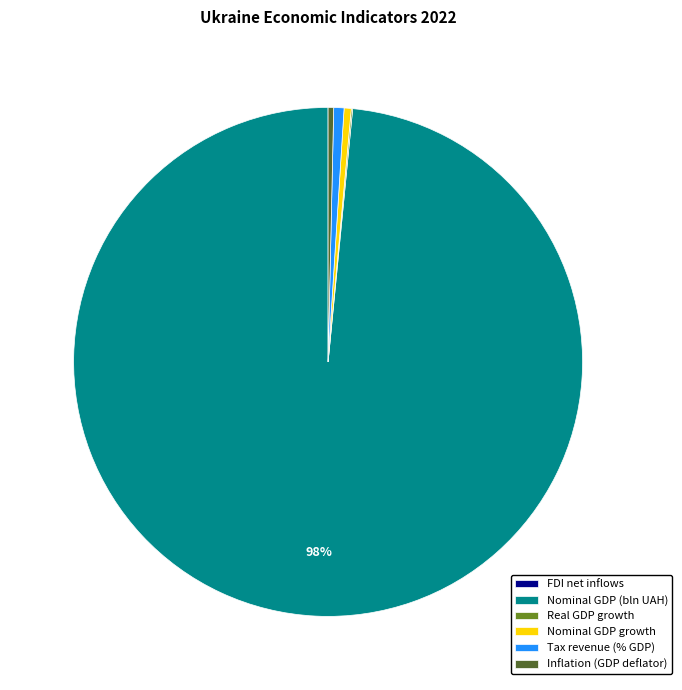

Which slice is the largest?

Nominal GDP (bln UAH)